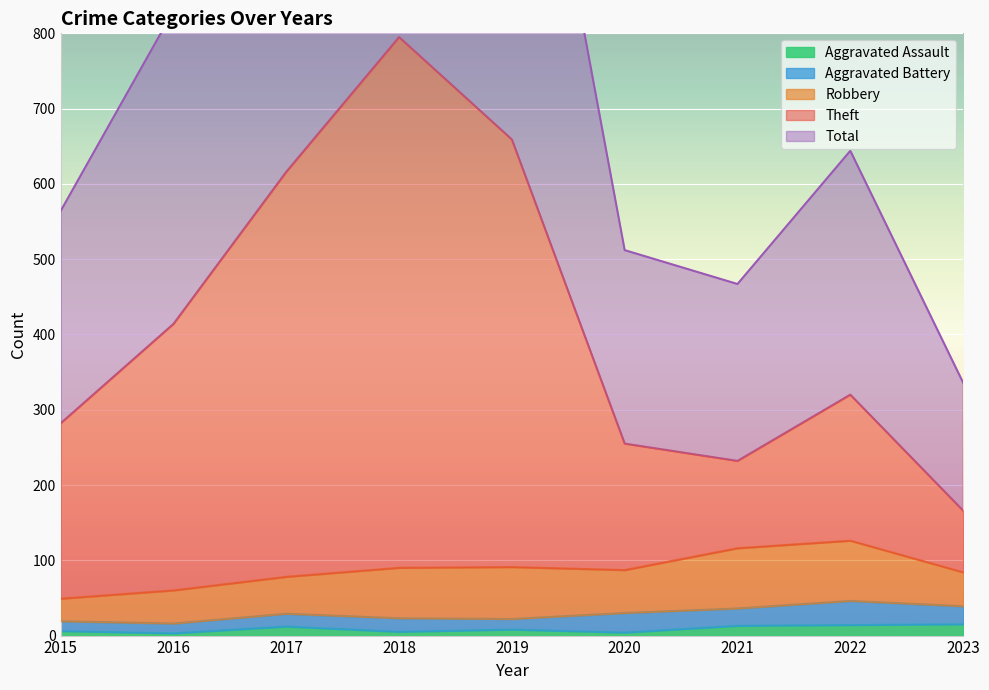

At which category does Total reach its first local valley?

2021